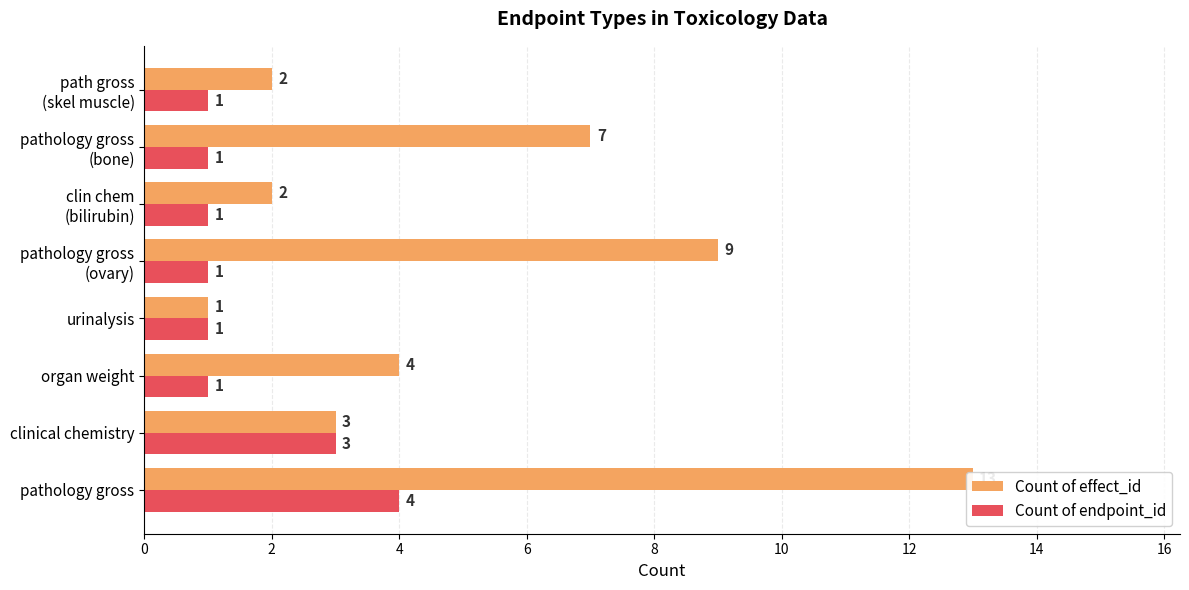

Between 4 and 8, which series saw the biggest shift?

Count of effect_id